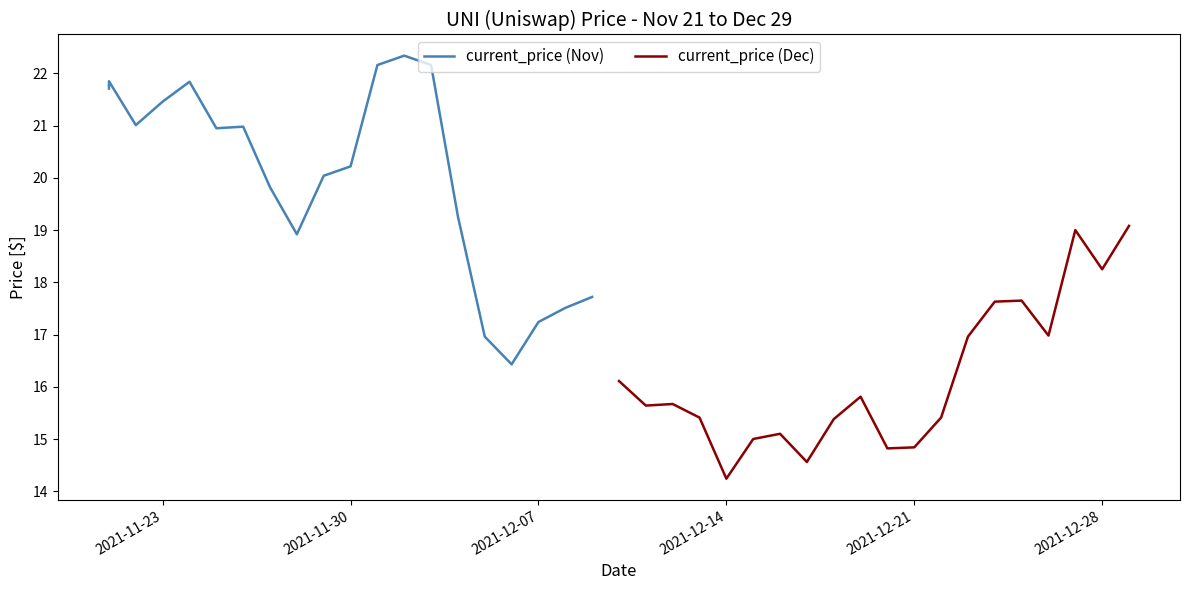

At which label does current_price (Dec) reach its minimum?

2021-12-14